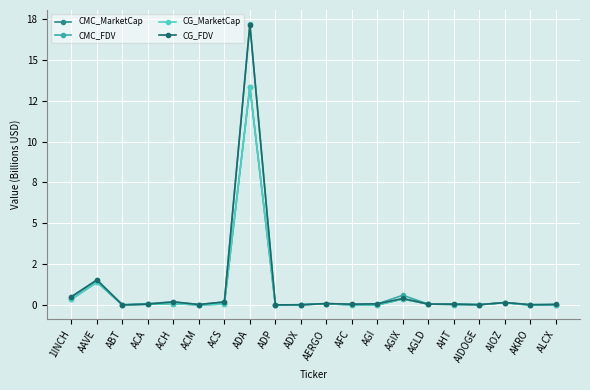

Does the chart display data point markers on the line(s)?

Yes